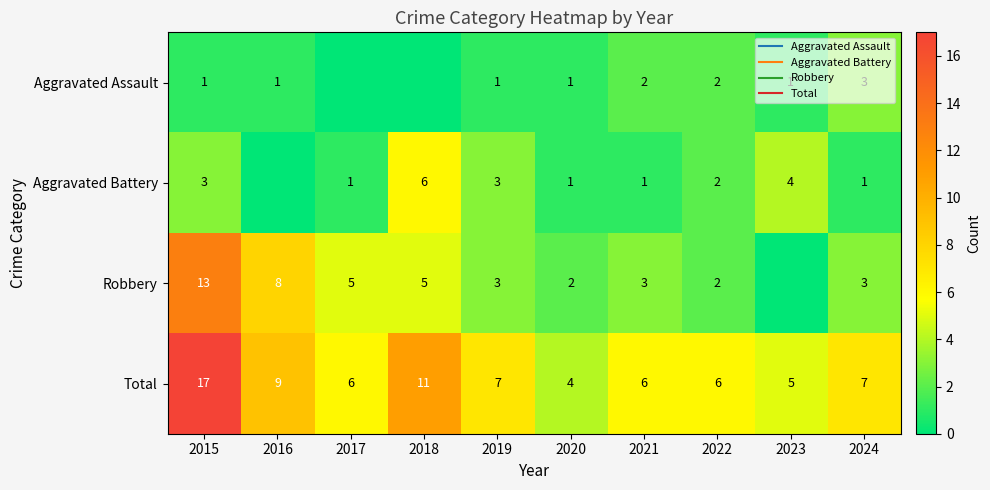

How many values in the Total series are below 7?

5